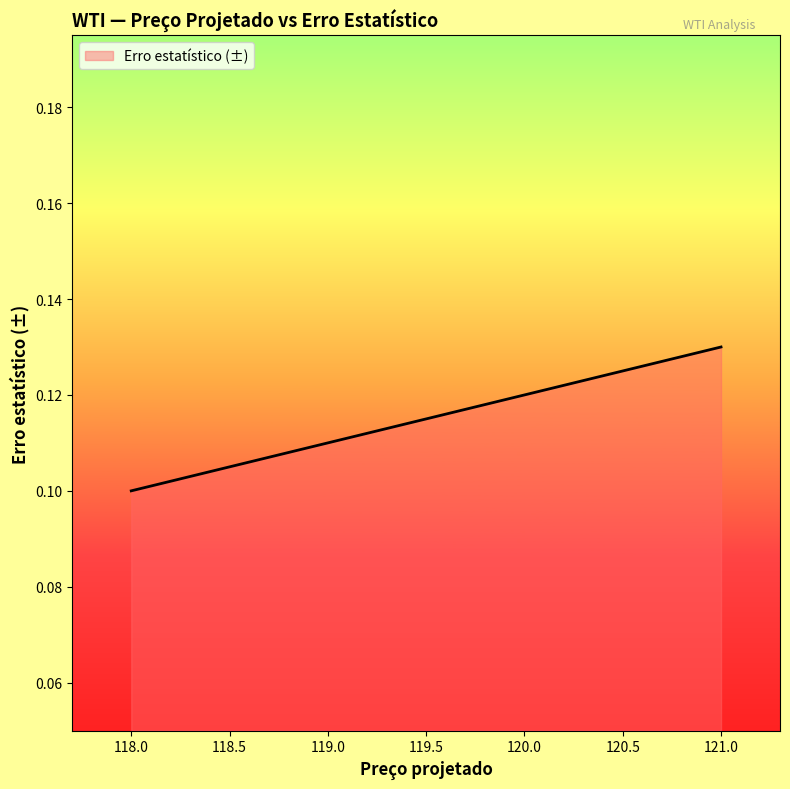

What position from the left is 118.0?

1